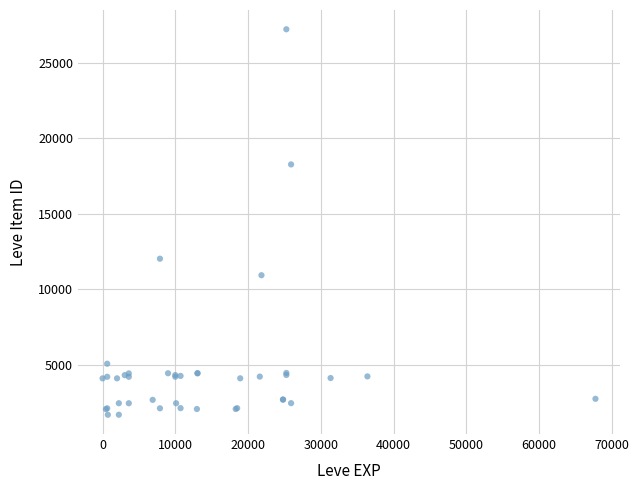

What Y value in the scatter plot is closest to 14448?

12018